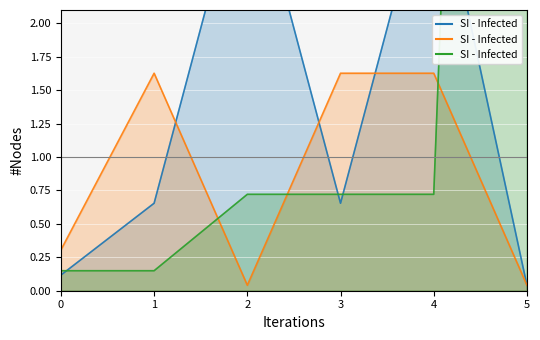

List the labels in order of K value, largest first.

5, 2, 3, 4, 0, 1